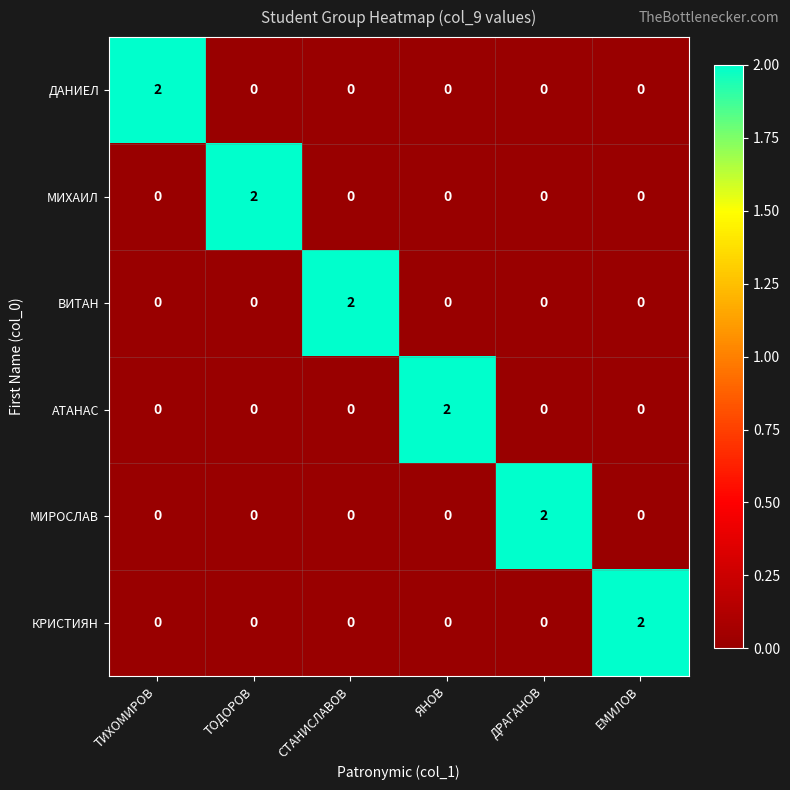

How many АТАНАС values are between 0 and 1?

5